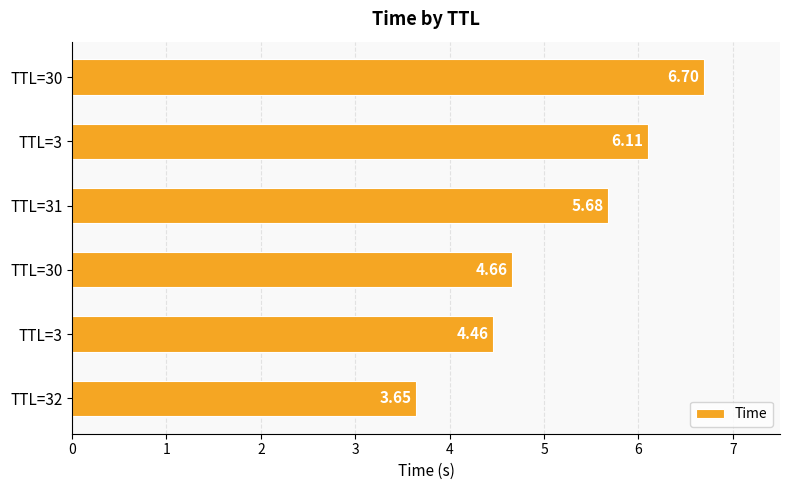

How many bars are there in total?

6